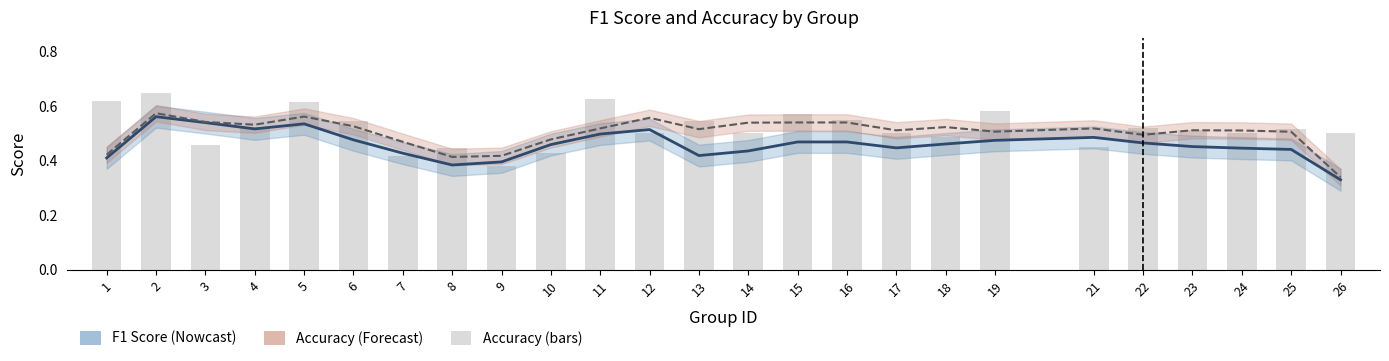

Which label corresponds to the largest value in the chart?

2